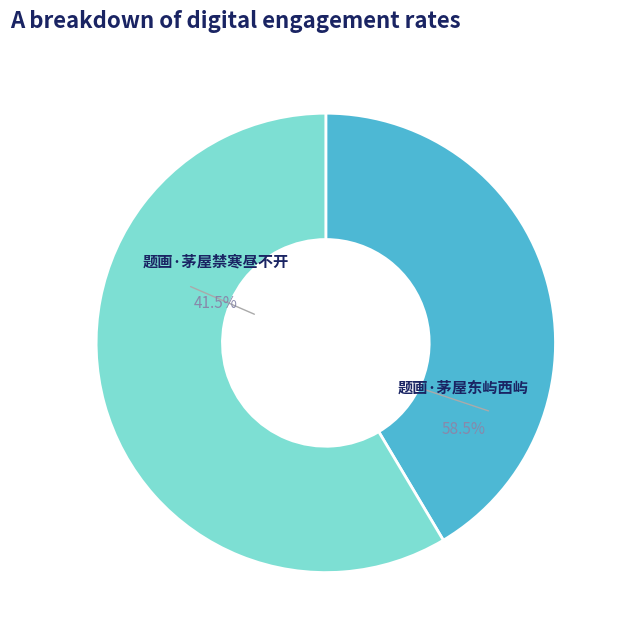

Does any single category account for the majority?

Yes